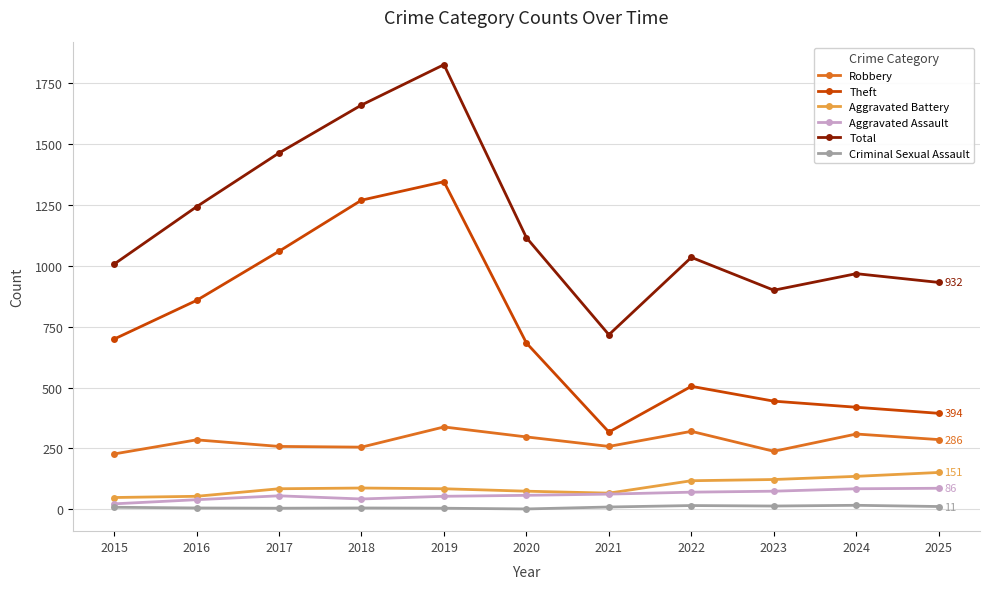

Read the Robbery value at 2015.

227